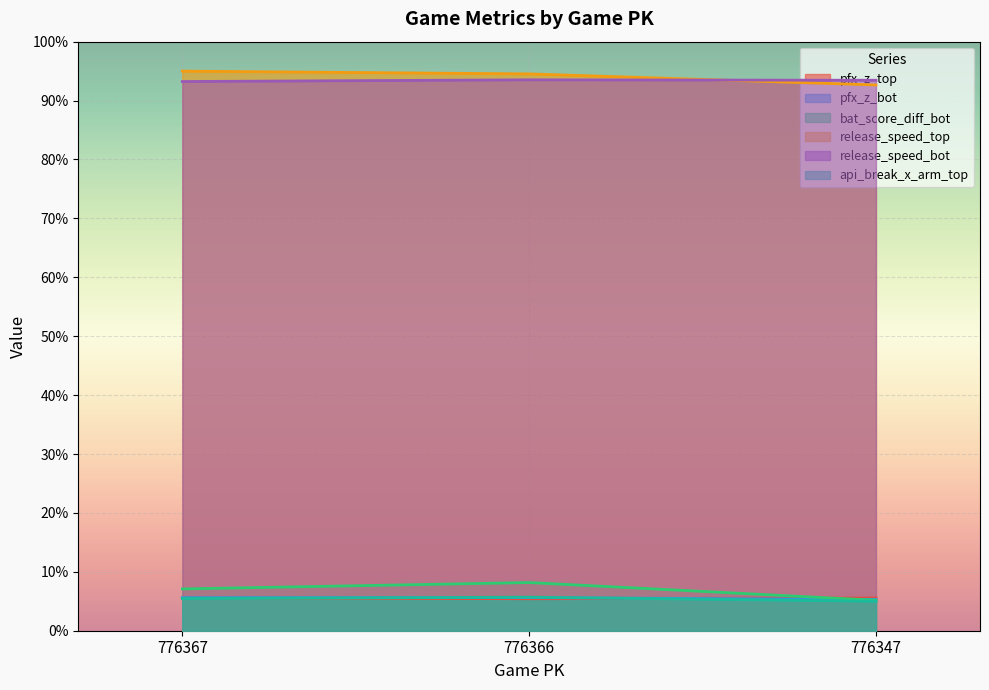

How many lines are shown in the chart?

6